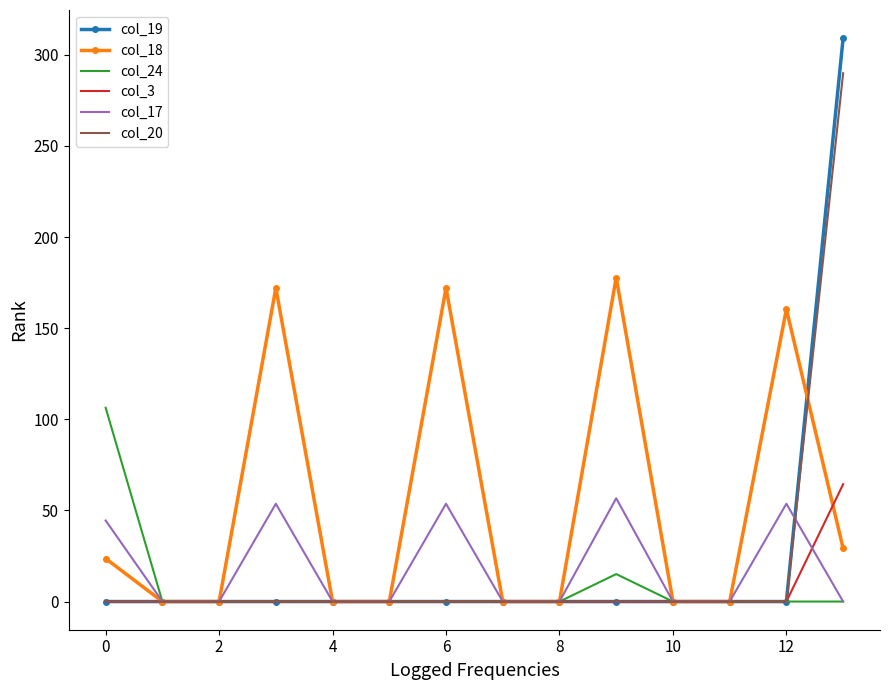

Which series has the largest total across all categories?

col_18